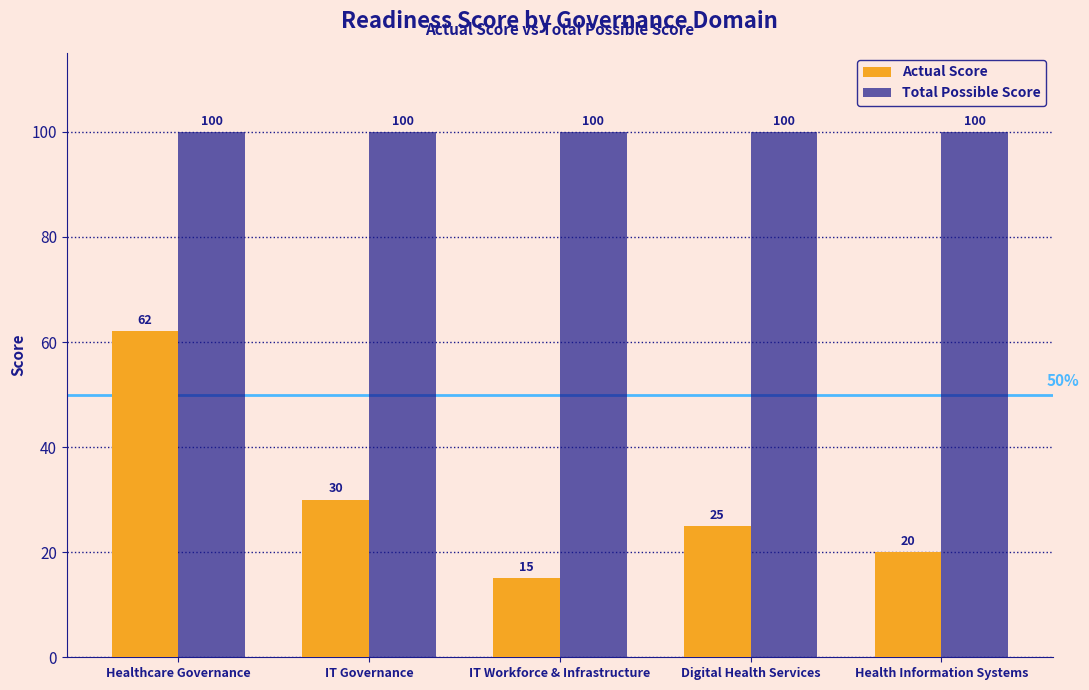

At how many categories does at least one series exceed 15?

5